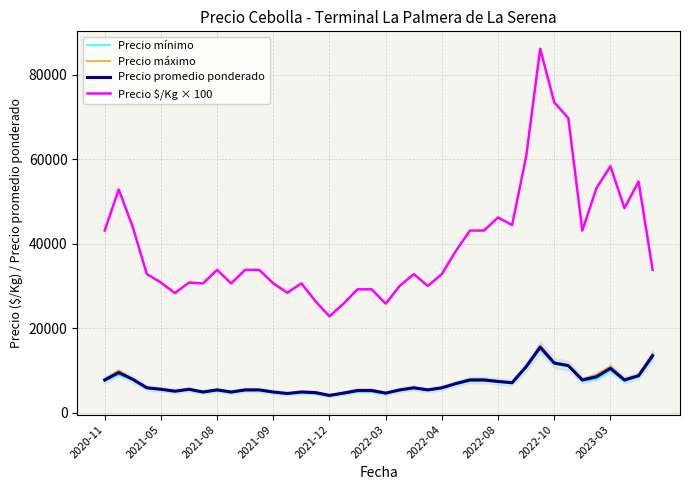

Reading left to right, list all the values displayed in this chart.

Precio mínimo: 7500	9000	7800	5800	5500	5000	5500	4800	5300	4800	5300	5300	4800	4500	4800	4500	4000	4500	5000	5000	4500	5300	5800	5300	5800	6800	7500	7500	7300	7000	10800	15000	11500	11000	7500	8000	10000	7500	8500	13000
Precio máximo: 8000	10000	8000	6000	5600	5200	5600	5000	5500	5000	5500	5500	5000	4600	5000	5000	4200	4800	5500	5500	4800	5500	6000	5500	6000	7000	8000	8000	7500	7200	11000	16000	12000	11300	8000	9000	11000	8000	9000	14000
Precio promedio ponderado: 7750	9500	7900	5900	5550	5100	5550	4900	5400	4900	5400	5400	4900	4550	4900	4750	4100	4650	5250	5250	4650	5400	5900	5400	5900	6900	7750	7750	7400	7100	10900	15500	11750	11150	7750	8500	10500	7750	8750	13500
Precio $/Kg × 100: 43100	52800	43900	32800	30800	28300	30800	30600	33800	30600	33800	33800	30600	28400	30600	26400	22800	25800	29200	29200	25800	30000	32800	30000	32800	38300	43100	43100	46200	44400	60600	86100	73400	69700	43100	53100	58300	48400	54700	33800